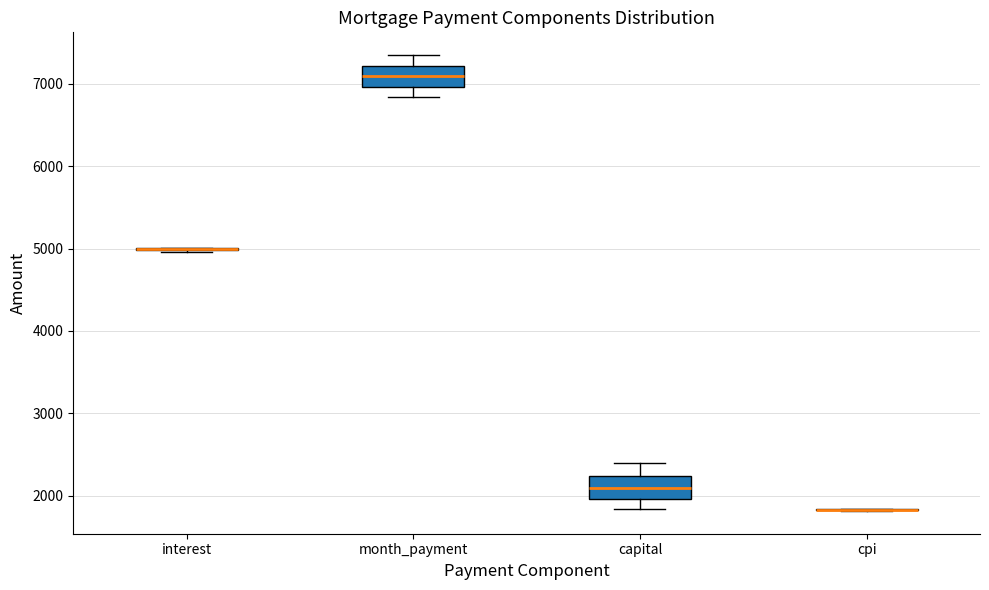

Reading left to right, read every box against the y-axis: the position of its median line, the range the box covers, and the ends of its whiskers. The values are not printed on the chart, so give them approximately, as read against the axis.

interest: box collapsed to a line at 5000, whiskers 5000 to 5000
month_payment: median 7100, box 7000 to 7200, whiskers 6800 to 7300
capital: median 2100, box 2000 to 2200, whiskers 1800 to 2400
cpi: box collapsed to a line at 1800, whiskers 1800 to 1800